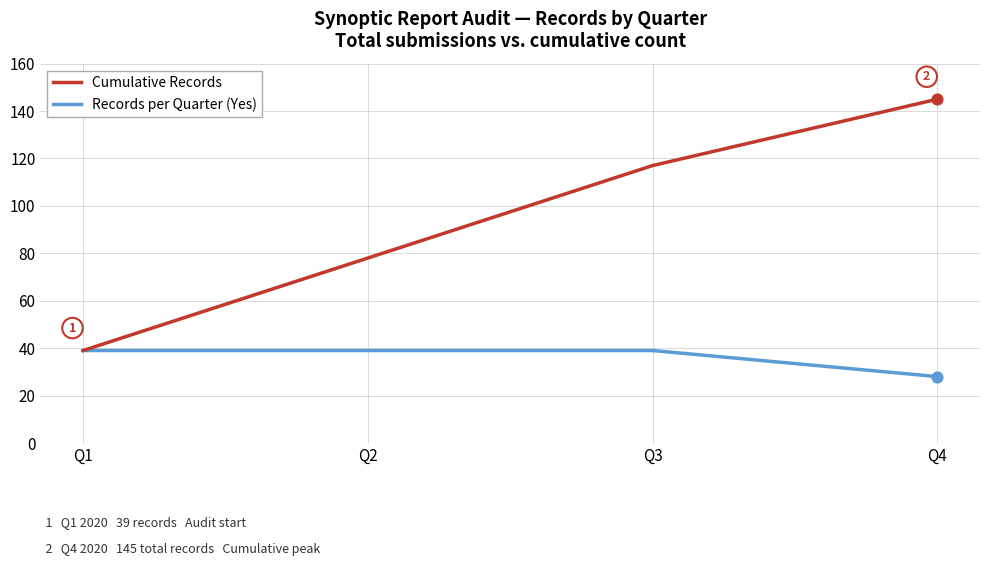

What are all the series names shown in the legend?

Cumulative Records, Records per Quarter (Yes)